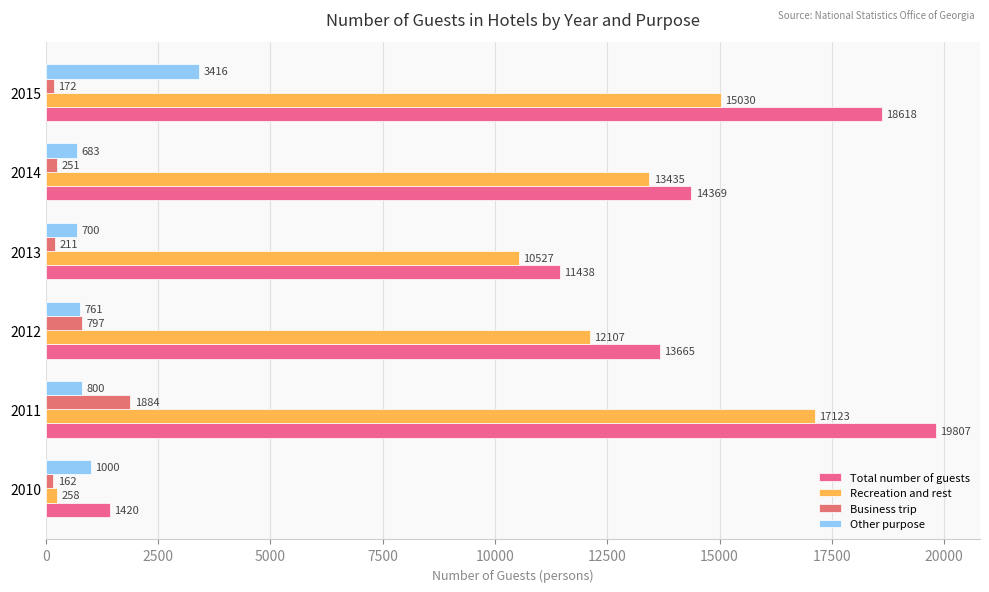

At which label is Business trip closest to 1023?

2012